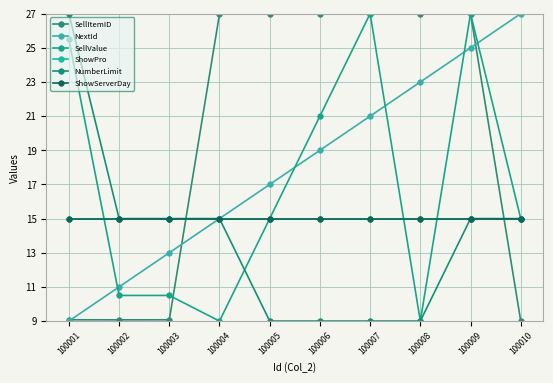

What is the sum of all ShowServerDay values?

150.0